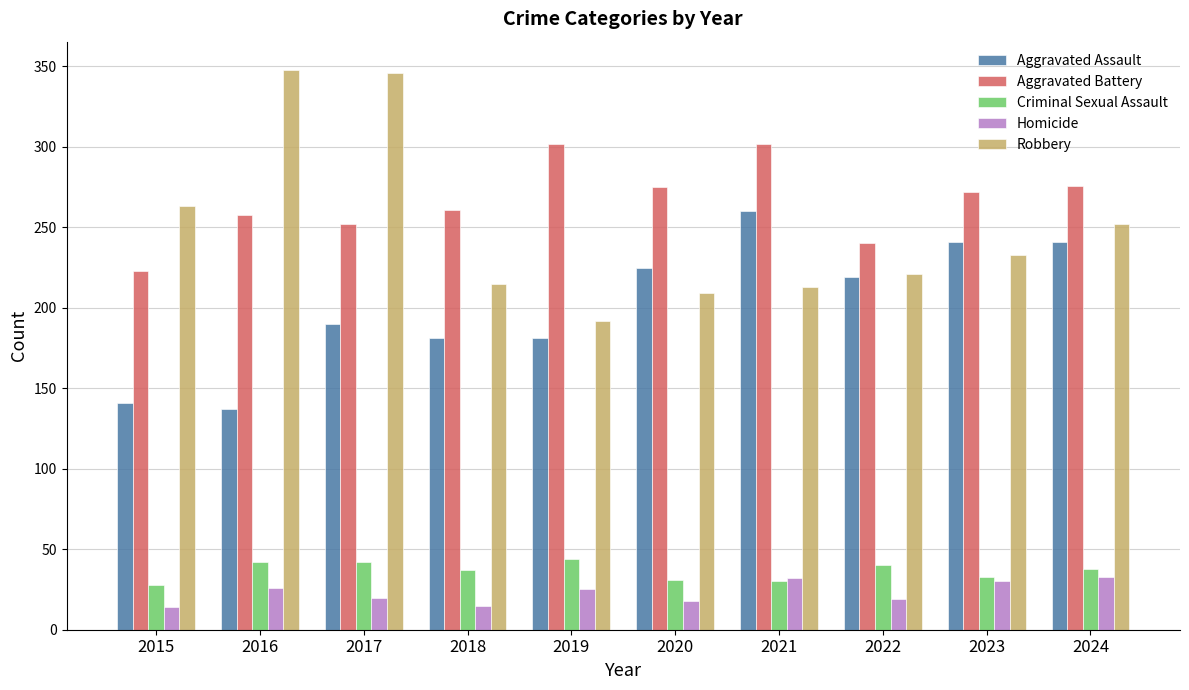

Which series changed the most between 2018 and 2021?

Aggravated Assault